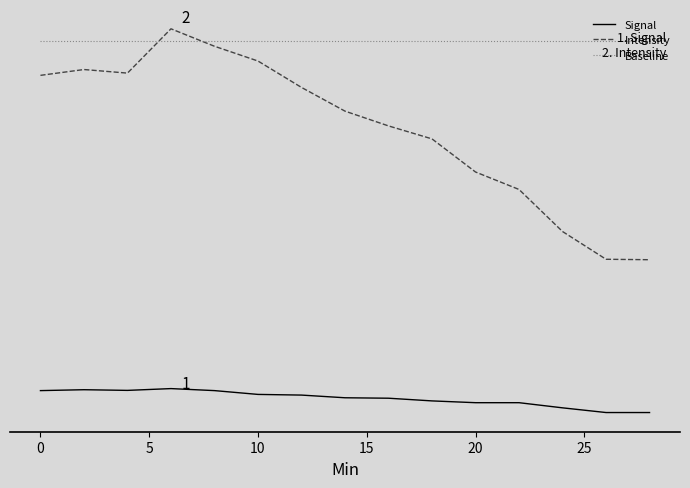

What are all the series names shown in the legend?

Signal, Intensity, Baseline